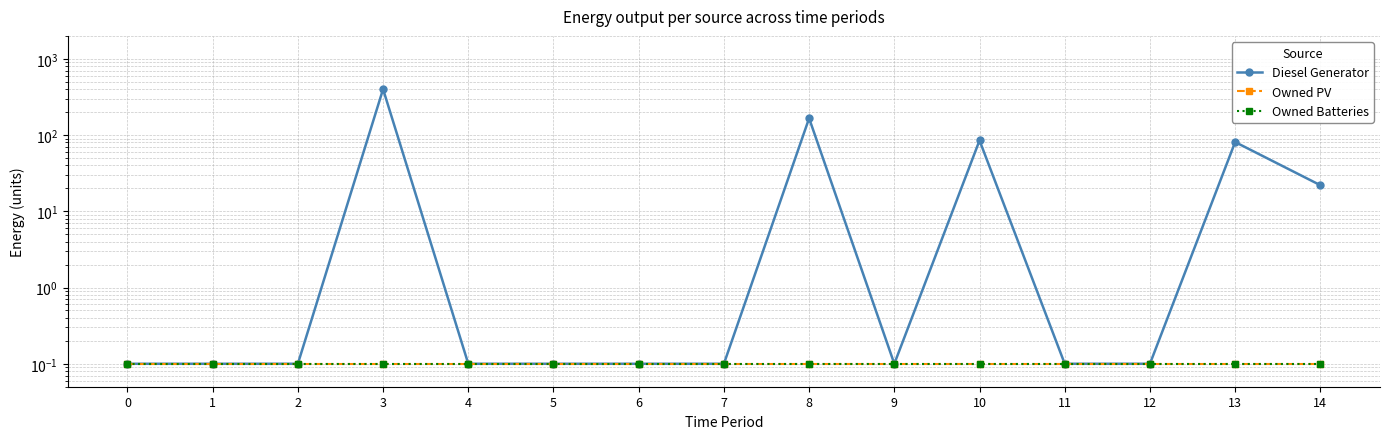

The Diesel Generator series shows 0.1 at 5. True or false?

True